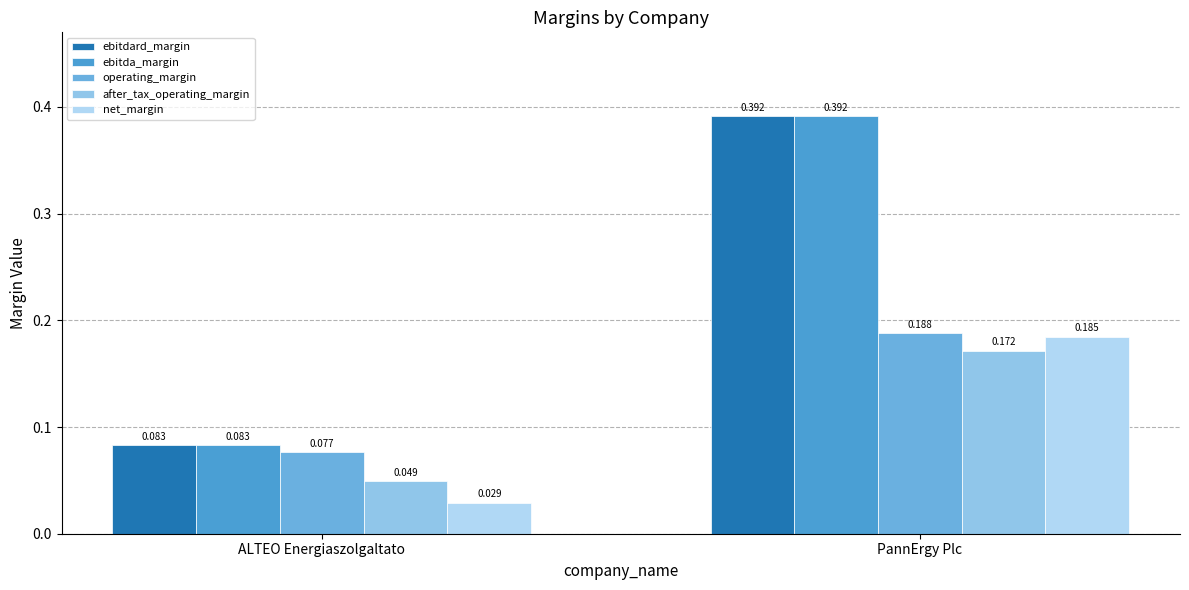

What is the label of the 2nd bar from the right?

ALTEO Energiaszolgaltato